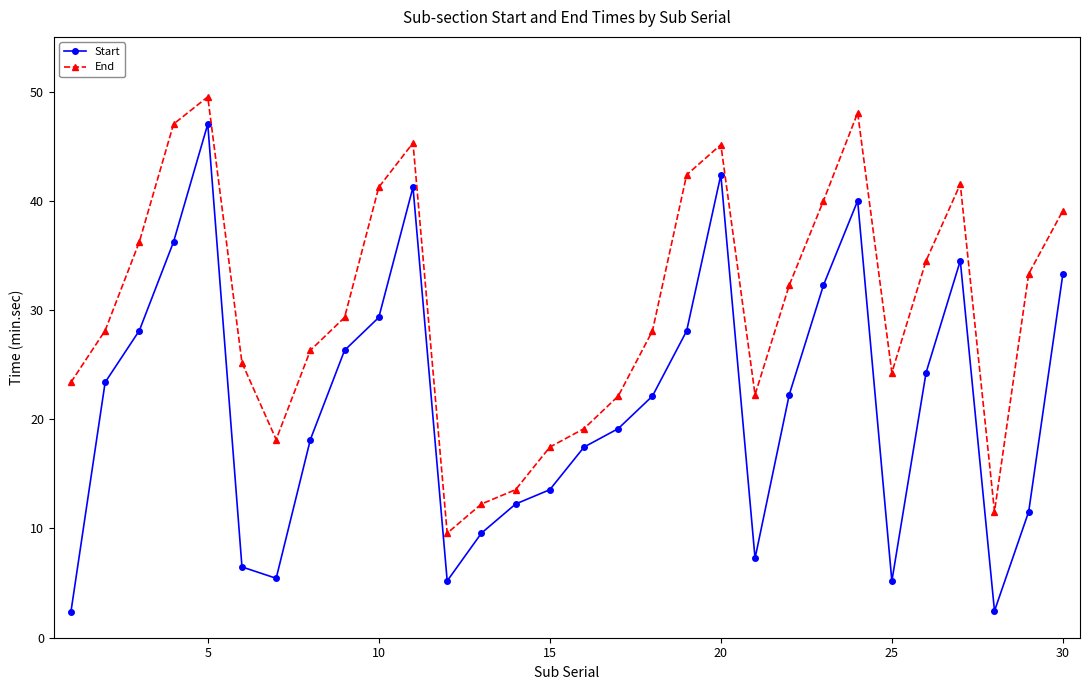

Which series has the largest total across all categories?

End